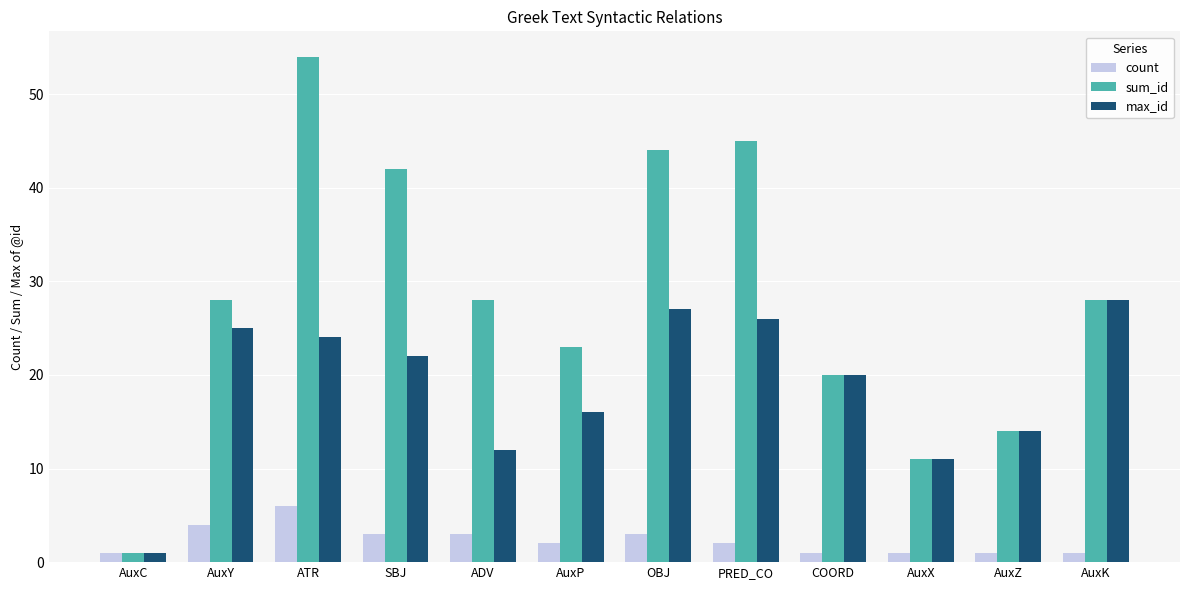

What is the label of the 5th bar from the right?

PRED_CO